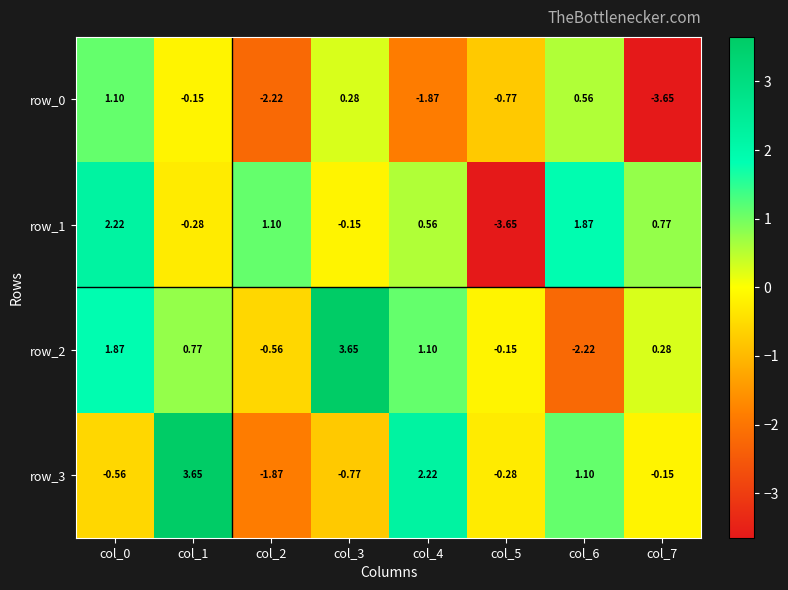

What is the total value across all series at col_0?

4.6